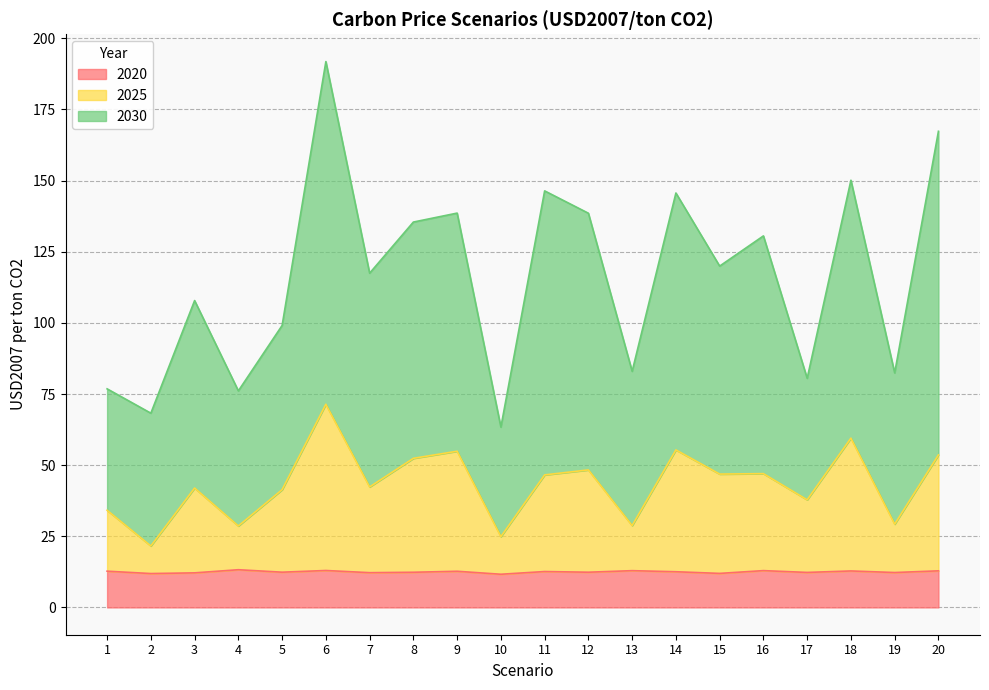

True or false: 2030 and 2020 intersect in this chart.

False